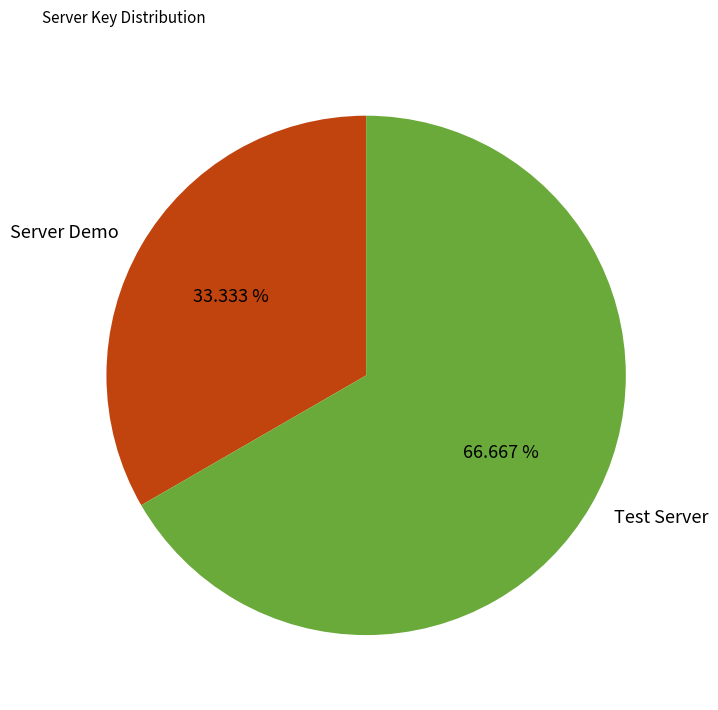

What percentage is the Server Demo slice, to the nearest percent?

33%